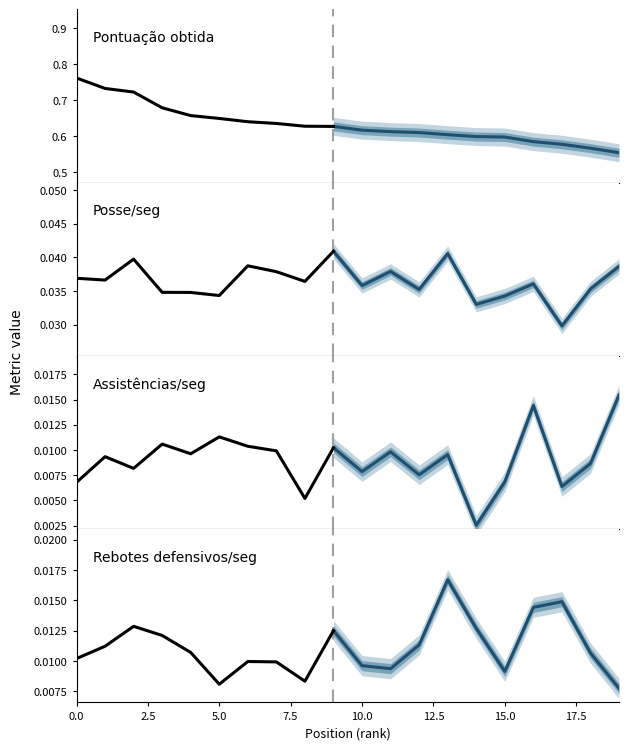

Reading left to right, list all the values displayed in this chart.

Pontuação obtida: 0=0.8	1=0.7	2=0.7	3=0.7	4=0.7	5=0.6	6=0.6	7=0.6	8=0.6	9=0.6	10=0.6	11=0.6	12=0.6	13=0.6	14=0.6	15=0.6	16=0.6	17=0.6	18=0.6	19=0.6
Posse/seg: 0=0.0	1=0.0	2=0.0	3=0.0	4=0.0	5=0.0	6=0.0	7=0.0	8=0.0	9=0.0	10=0.0	11=0.0	12=0.0	13=0.0	14=0.0	15=0.0	16=0.0	17=0.0	18=0.0	19=0.0
Assistências/seg: 0=0.0	1=0.0	2=0.0	3=0.0	4=0.0	5=0.0	6=0.0	7=0.0	8=0.0	9=0.0	10=0.0	11=0.0	12=0.0	13=0.0	14=0.0	15=0.0	16=0.0	17=0.0	18=0.0	19=0.0
Rebotes defensivos/seg: 0=0.0	1=0.0	2=0.0	3=0.0	4=0.0	5=0.0	6=0.0	7=0.0	8=0.0	9=0.0	10=0.0	11=0.0	12=0.0	13=0.0	14=0.0	15=0.0	16=0.0	17=0.0	18=0.0	19=0.0